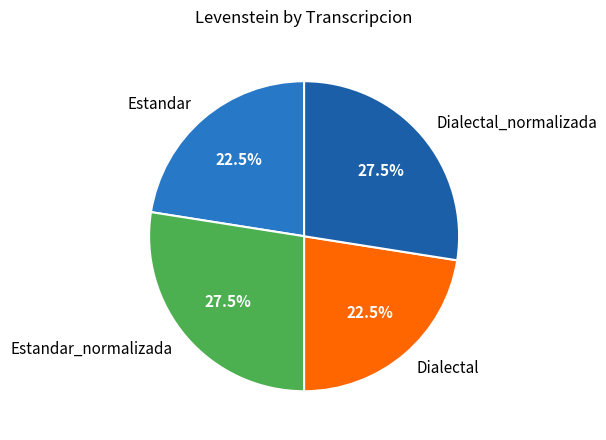

What percentage do Dialectal_normalizada and Dialectal together represent?

50.0%